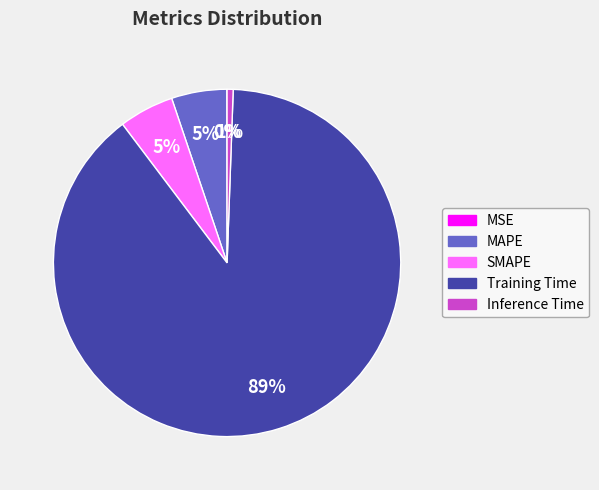

What is the largest slice in the pie chart?

Training Time